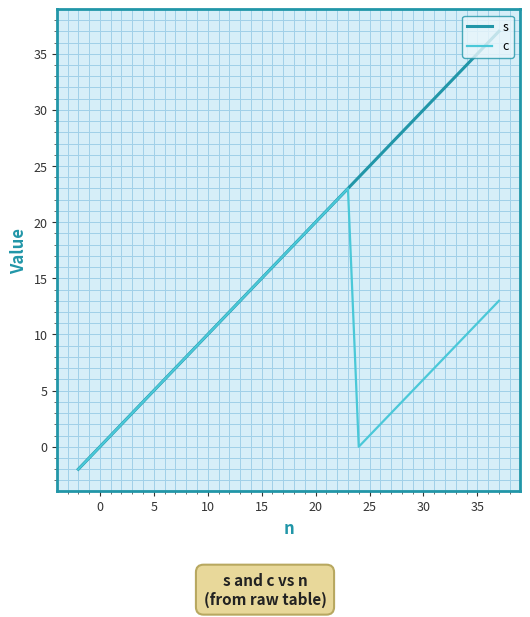

Rank the series by their average value, from lowest to highest.

c, s